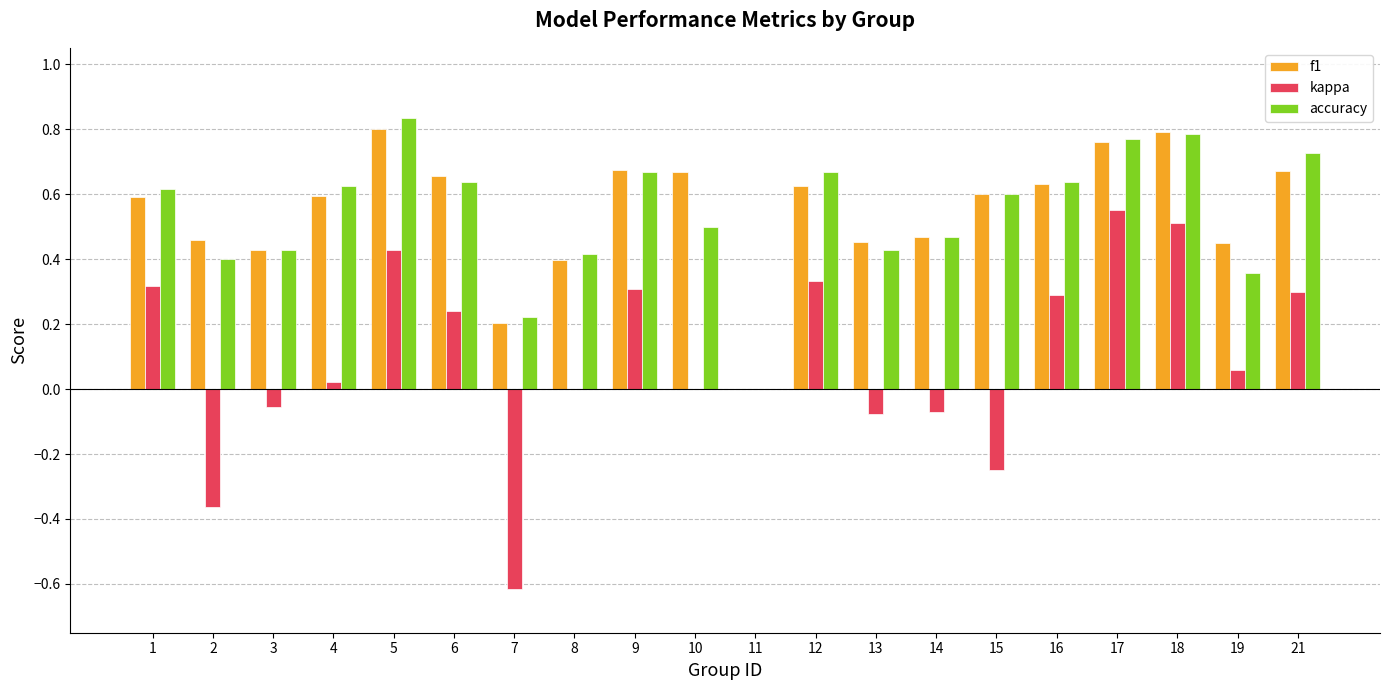

Does the chart contain stacked bars?

No